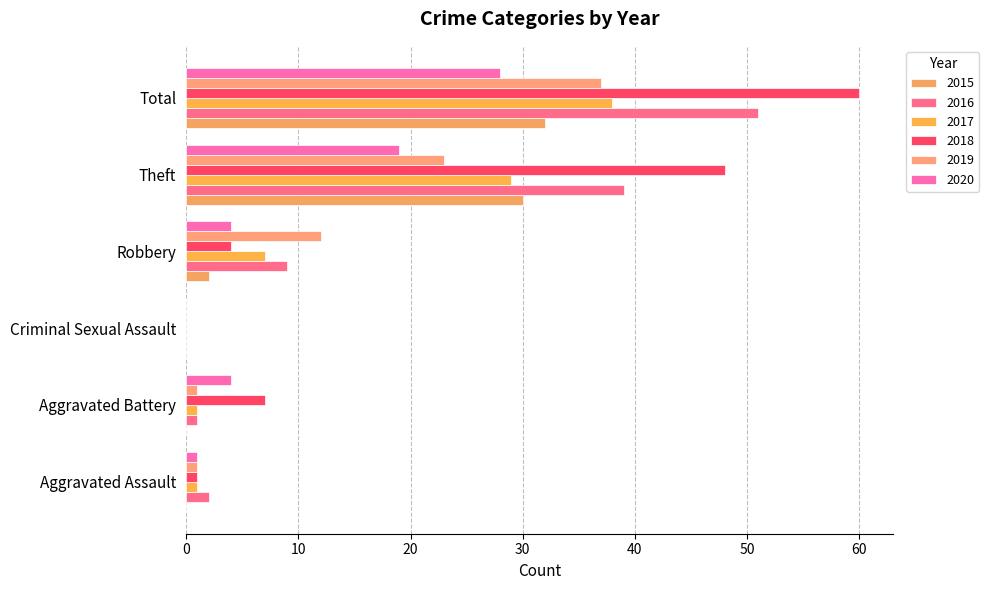

List the labels in order of 2019 value, largest first.

Total, Theft, Robbery, Aggravated Assault, Aggravated Battery, Criminal Sexual Assault